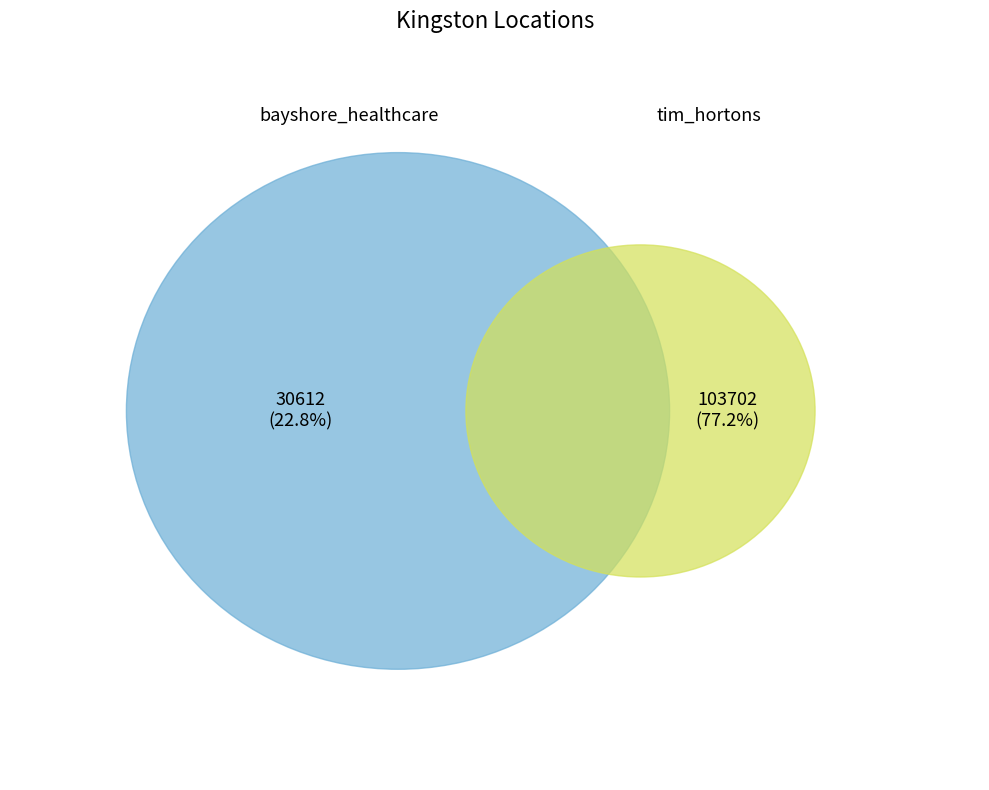

The bayshore_healthcare slice represents 32% of the pie. True or false?

False